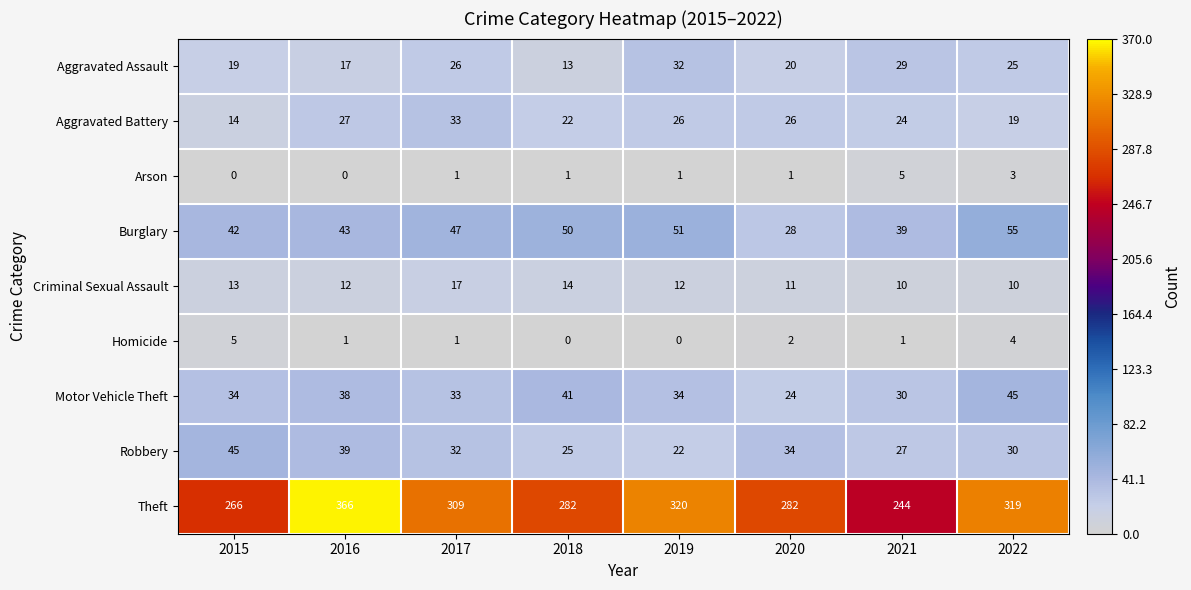

At which label is Theft closest to 305?

2017